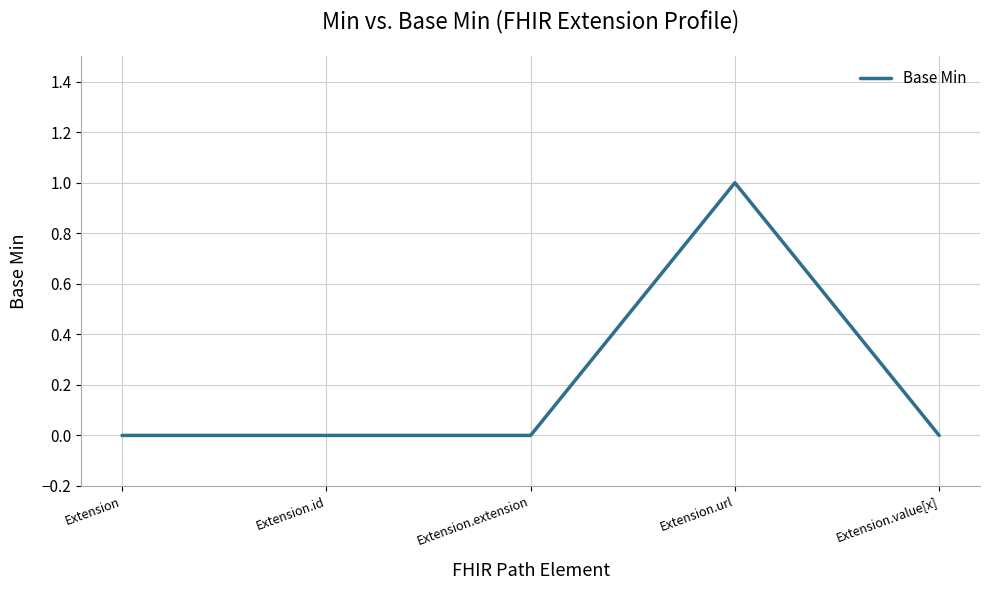

What is the change in value from Extension.id to Extension.url?

+1